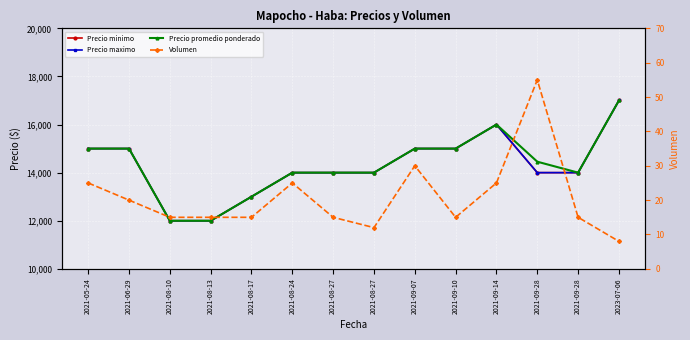

At 2021-08-24, list the series in order from largest to smallest.

Precio minimo, Precio maximo, Precio promedio ponderado, Volumen